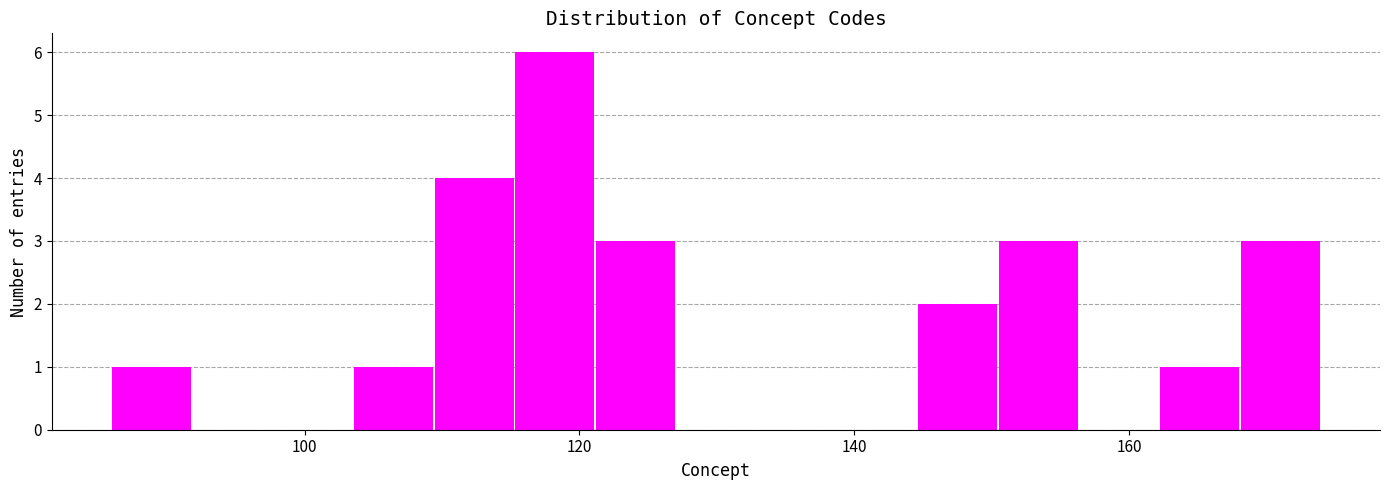

Read against the x-axis, roughly where is the centre of the tallest bar?

118